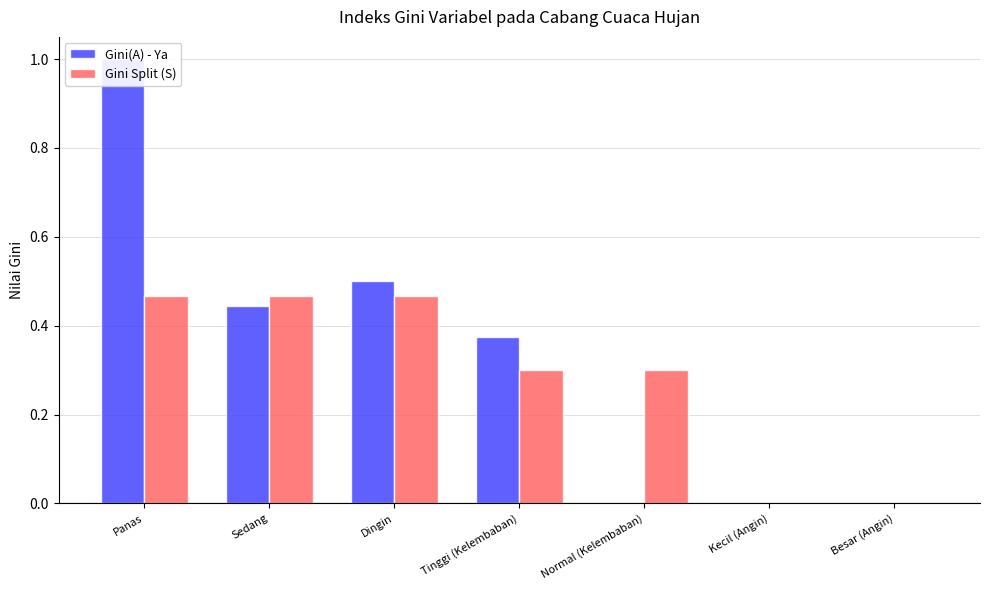

True or false: Gini Split (S) has a value of -0.2 at Kecil (Angin).

False